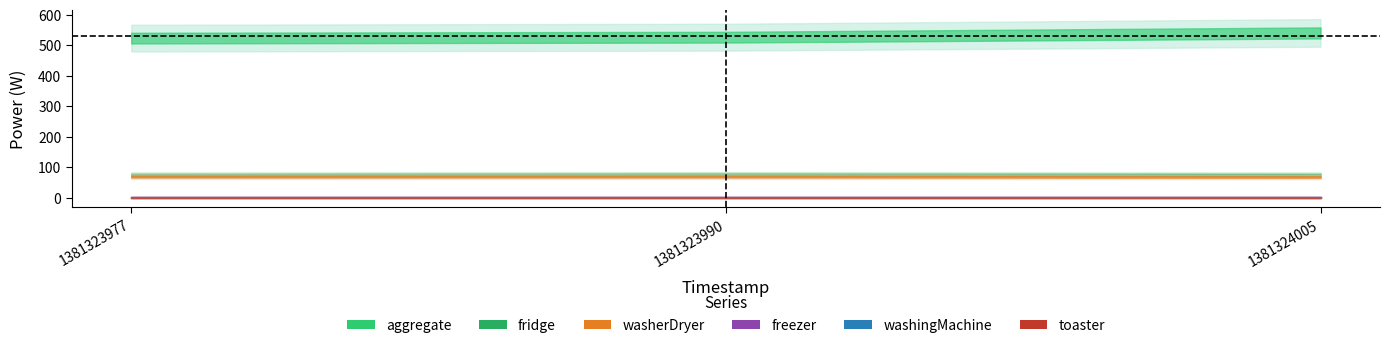

How many data points in aggregate are above 526?

1